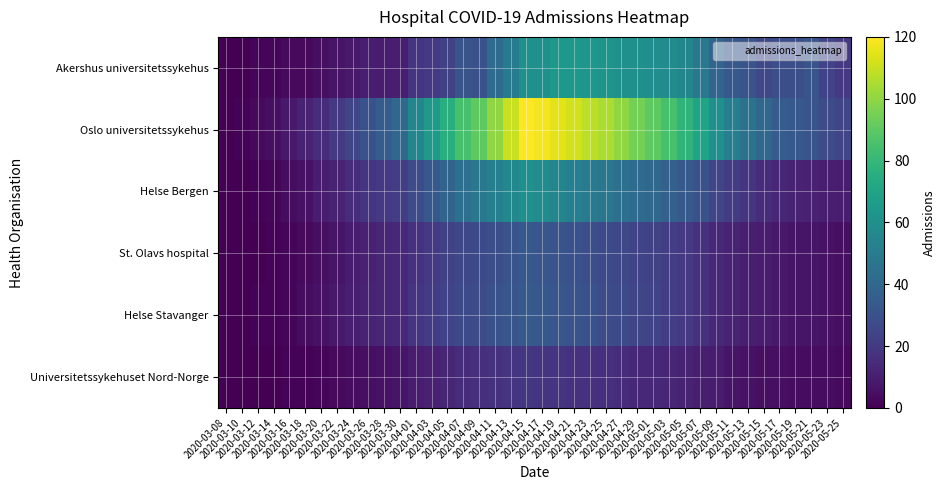

Rank the series at 2020-03-18 from lowest to highest value.

Universitetssykehuset Nord-Norge, Akershus universitetssykehus, St. Olavs hospital, Helse Stavanger, Helse Bergen, Oslo universitetssykehus